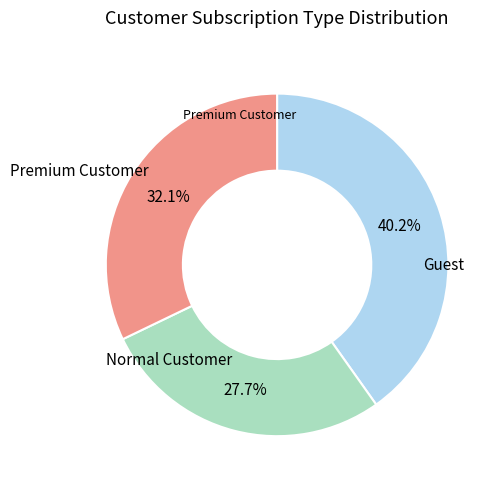

Does any single category account for the majority?

No